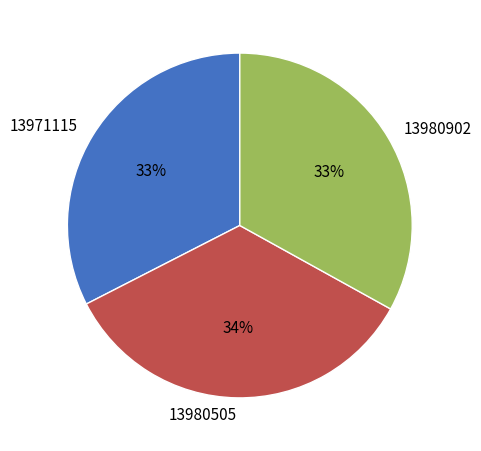

How many slices are in this pie chart?

3